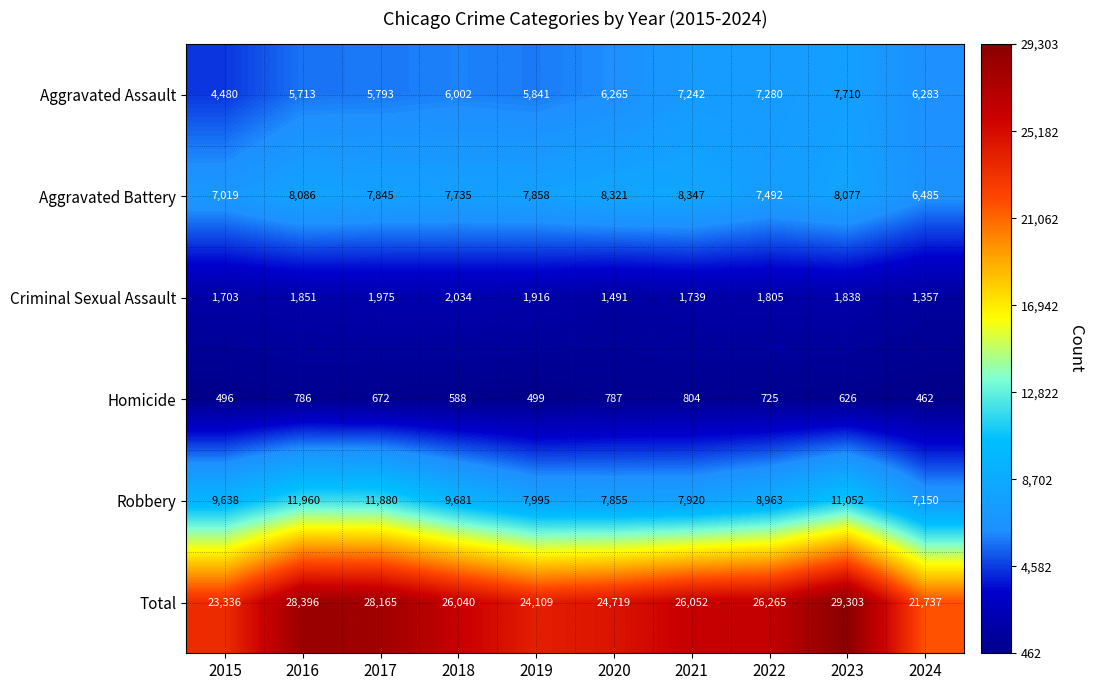

Count the number of data series in this chart.

6